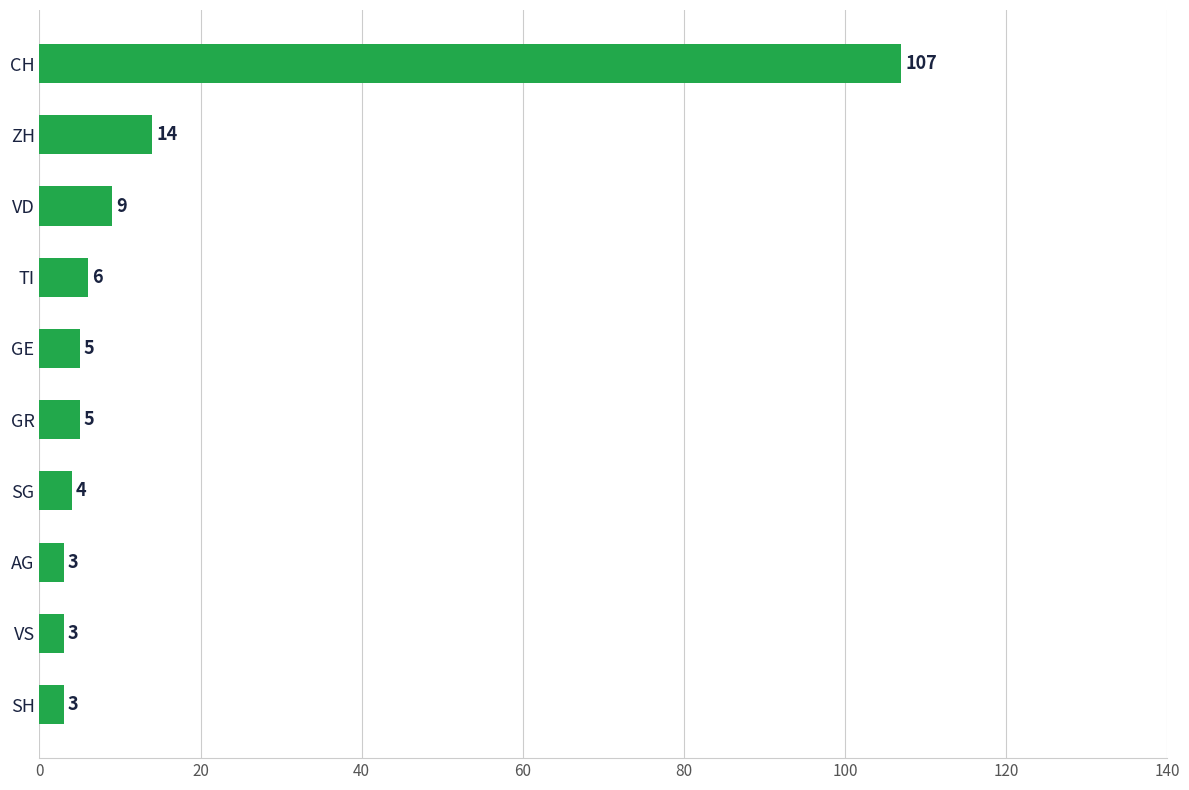

What is the minimum value shown in the chart?

3